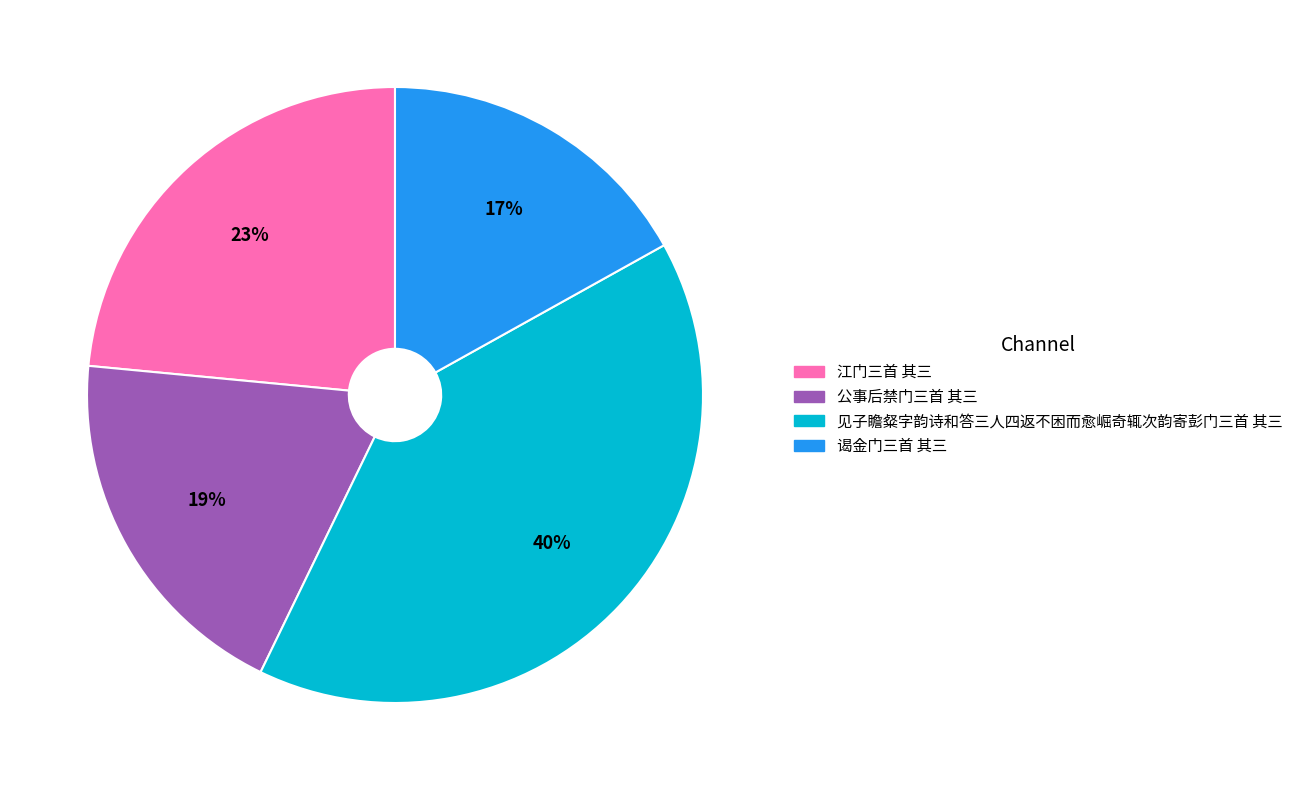

Which slice is the smallest?

谒金门三首 其三